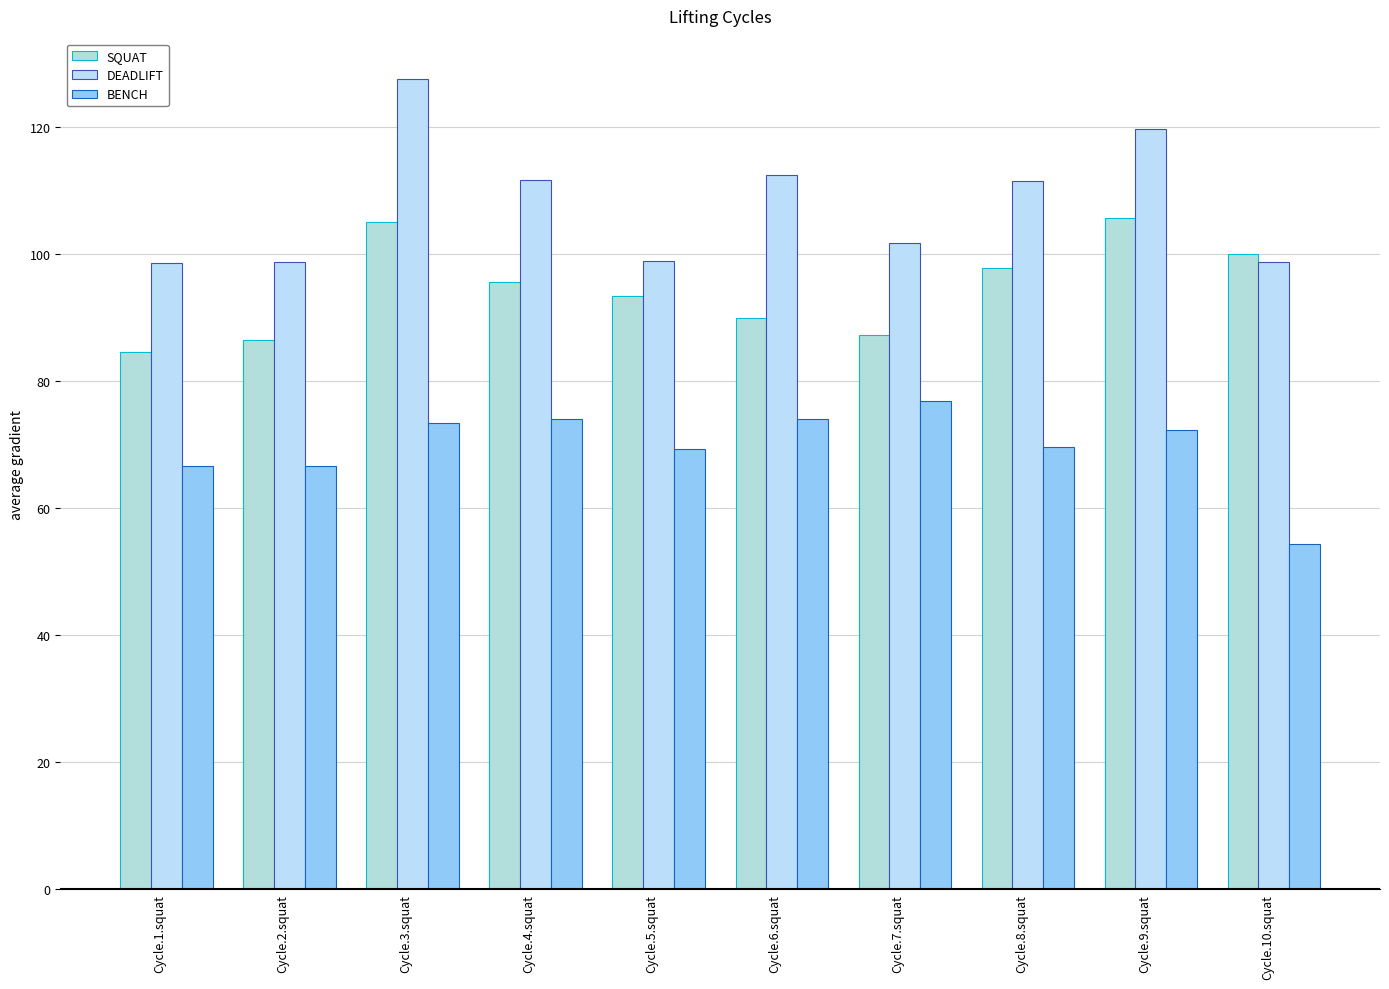

How many values in the SQUAT series exceed 95?

5